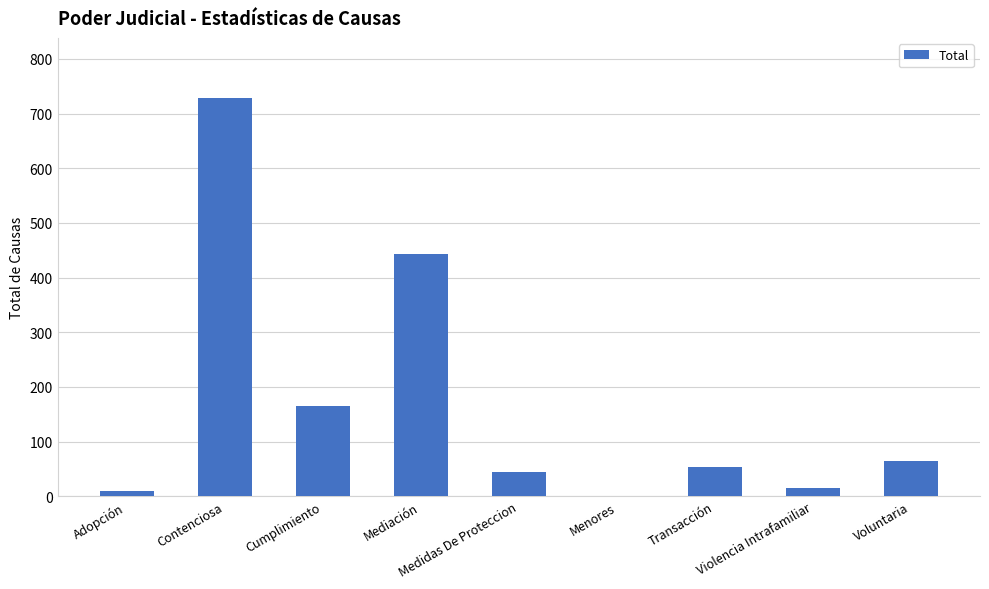

True or false: the data shows 13 at Transacción.

False